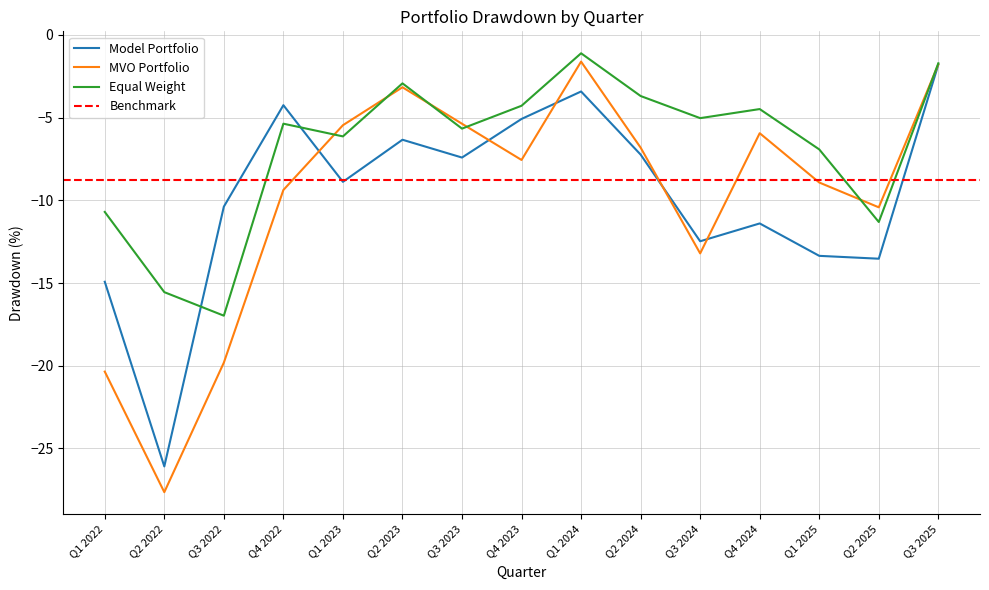

Is the value of MVO Portfolio at Q4 2023 greater than the value of Model Portfolio at Q4 2022?

No